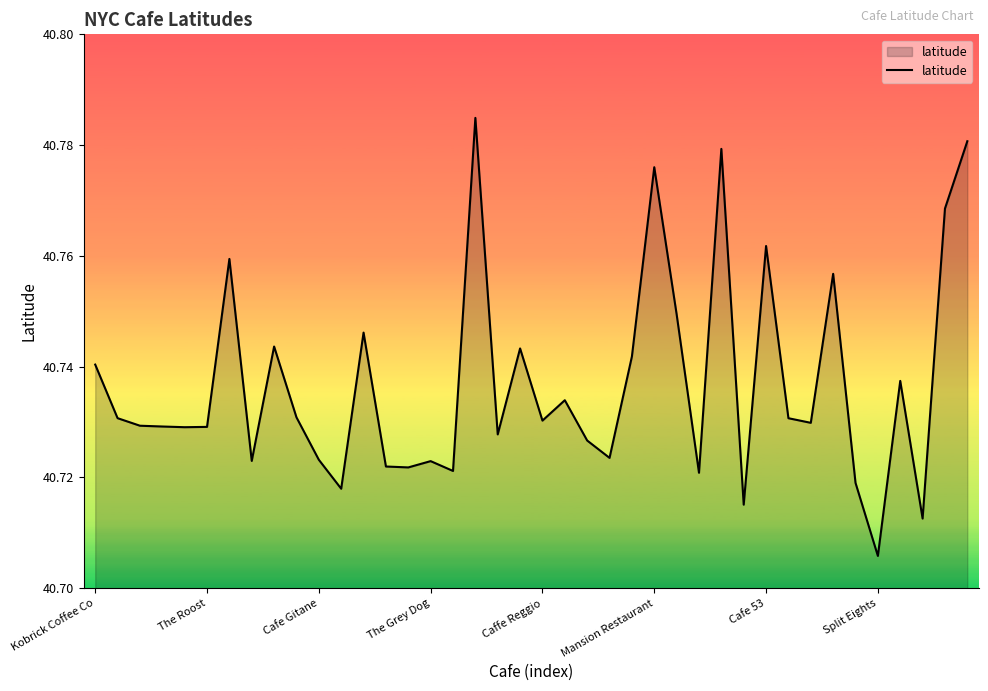

How many lines are shown in the chart?

1